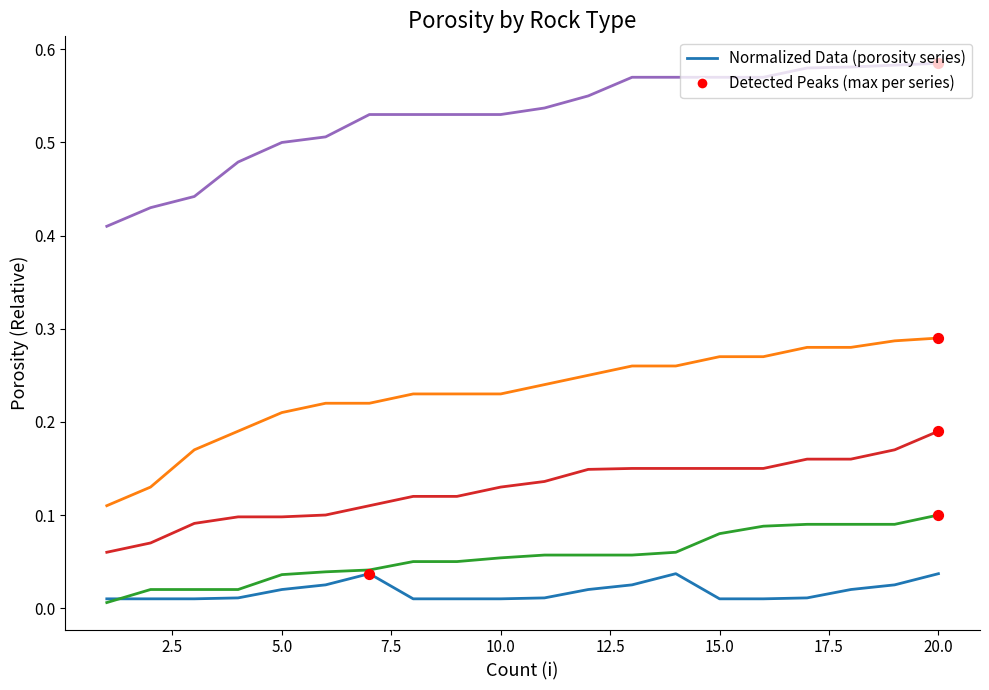

Does the chart have visible grid lines?

No